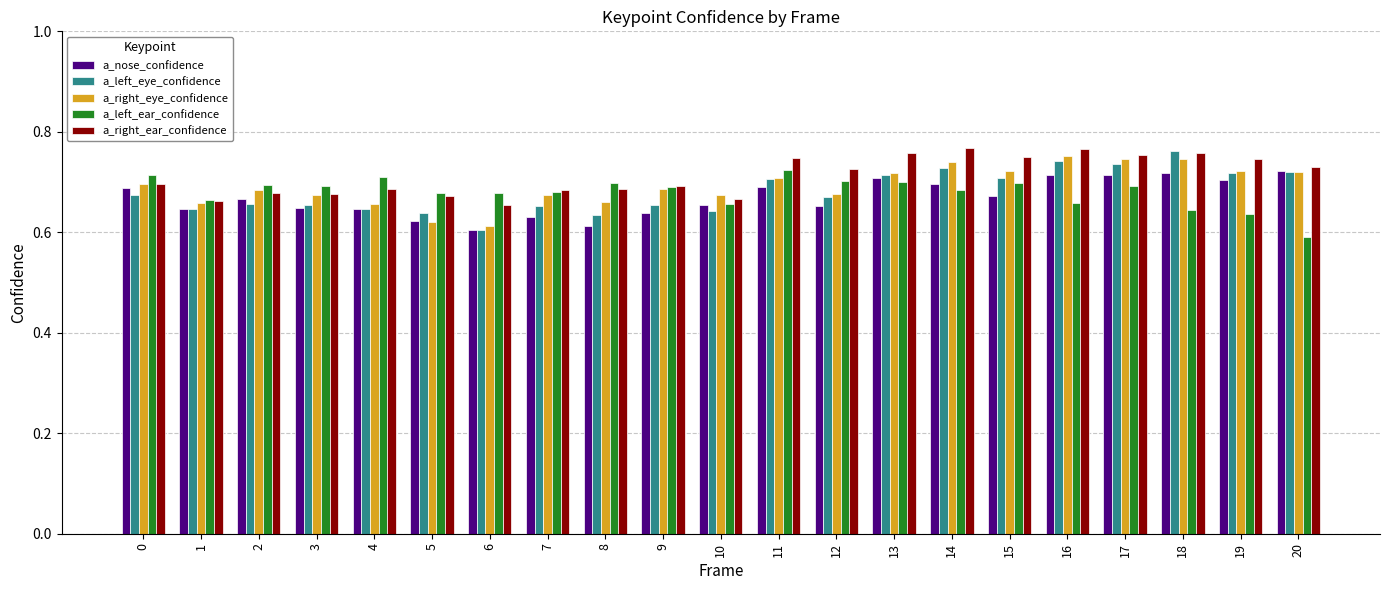

The value of a_left_ear_confidence at 20 is 0.6. True or false?

True